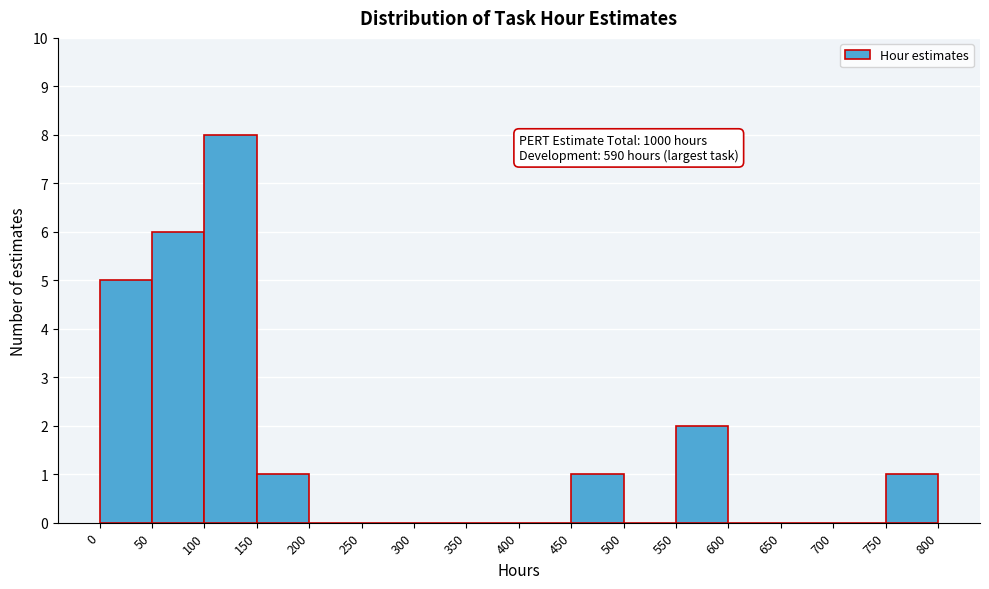

Over which range of the x-axis is the bar tallest?

100 to 150